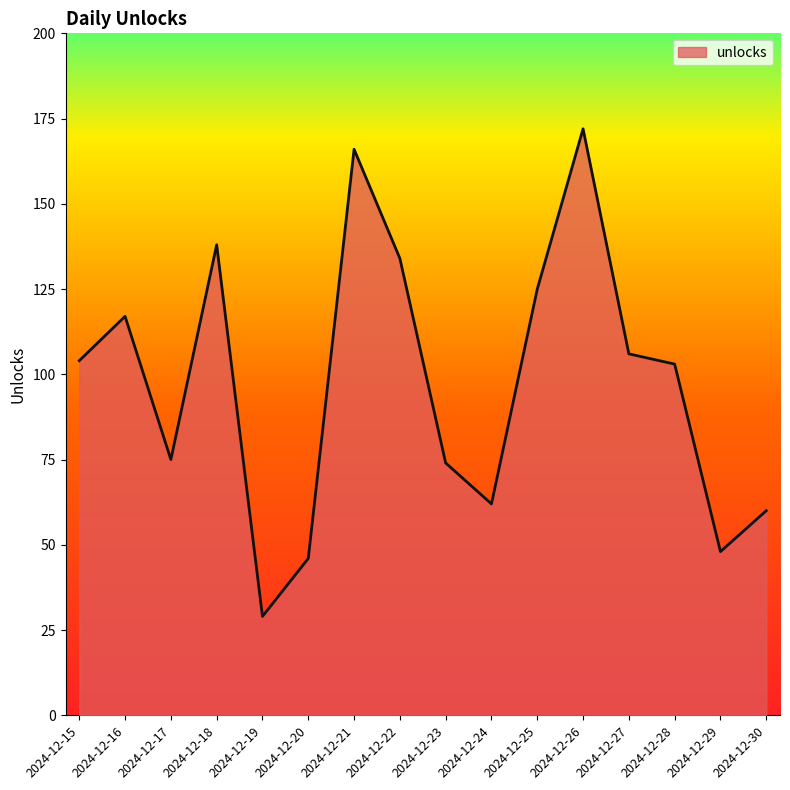

How many lines are shown in the chart?

1